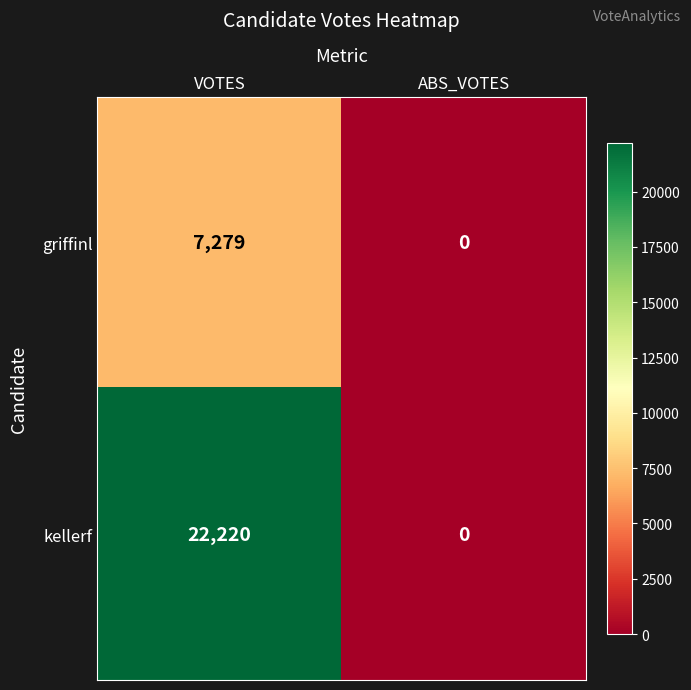

What is the difference between the kellerf values at ABS_VOTES and VOTES?

22220